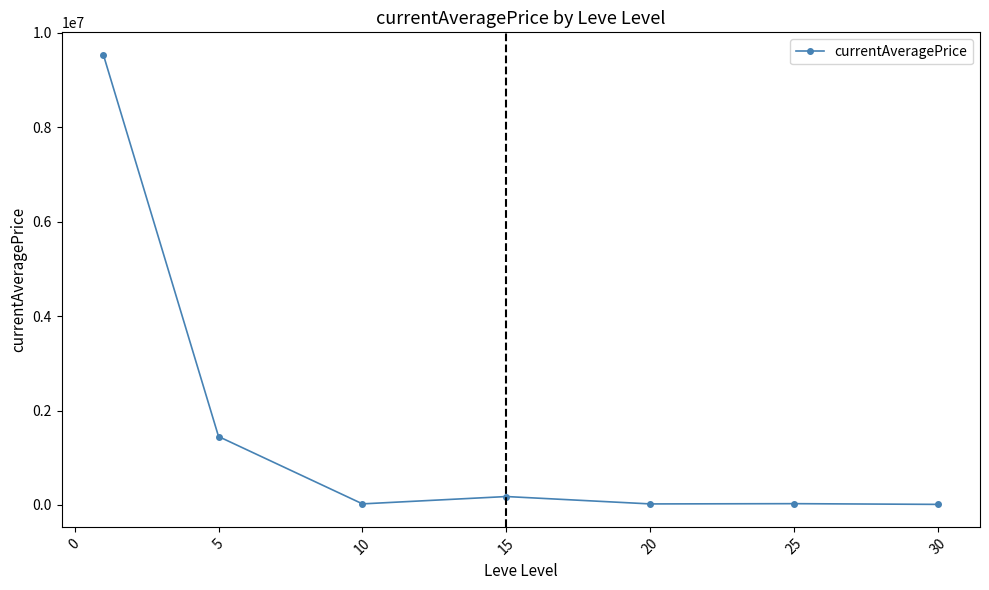

What is the sum of all values?

11245737.5